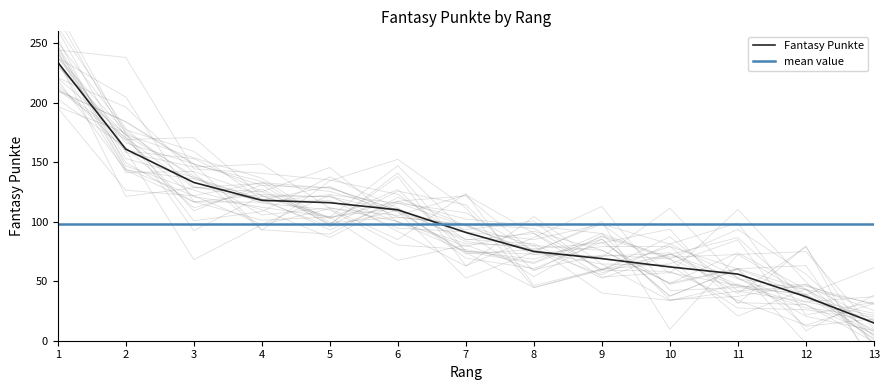

Rank the categories by value from lowest to highest.

13, 12, 11, 10, 9, 8, 7, 6, 5, 4, 3, 2, 1